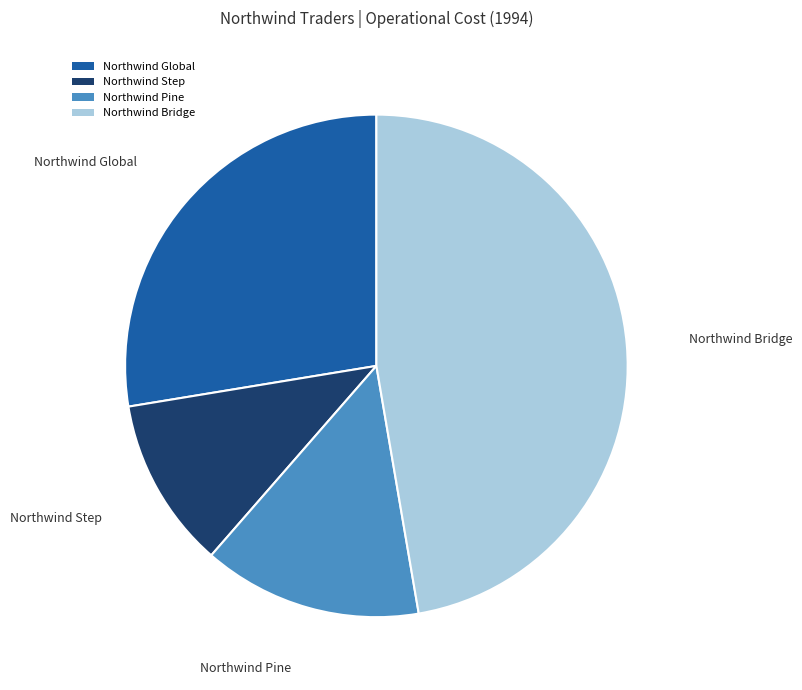

Between Northwind Pine and Northwind Step, which is larger?

Northwind Pine